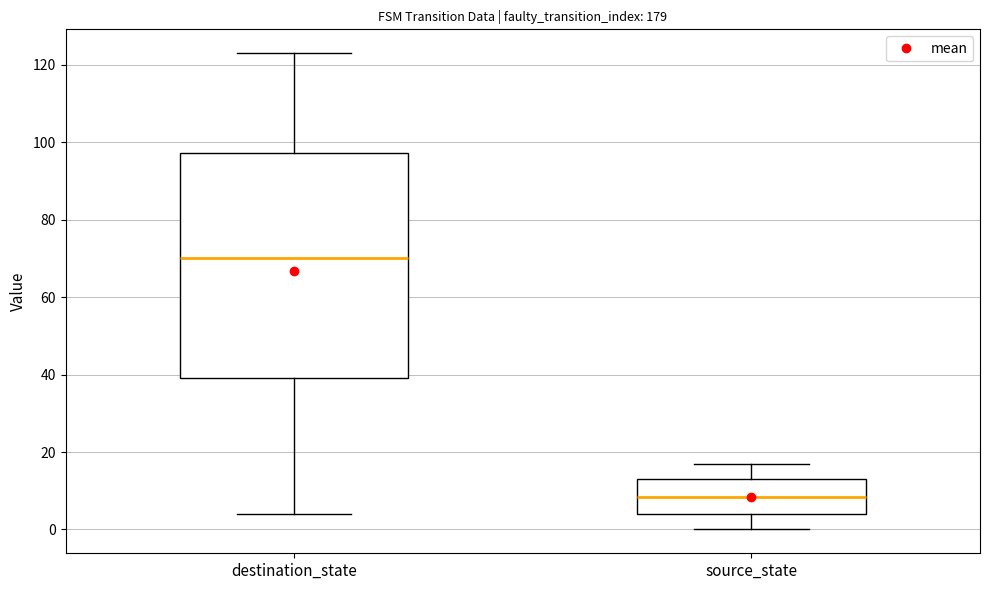

Where does the upper whisker of the box for destination_state end on the y-axis? The values are not printed on the chart, so give them approximately, as read against the axis.

124